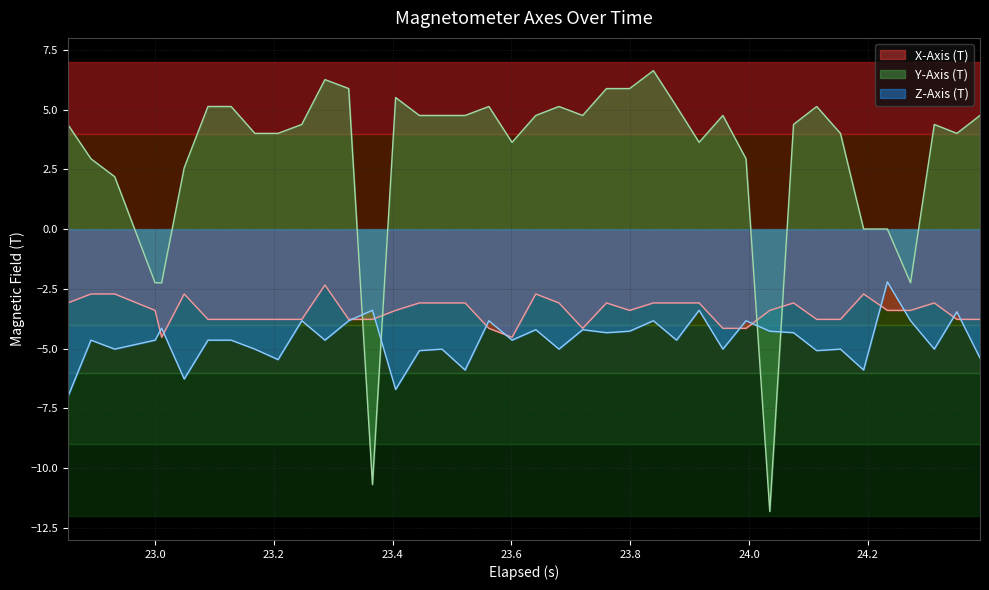

How many times do X-Axis (T) and Y-Axis (T) cross each other?

4